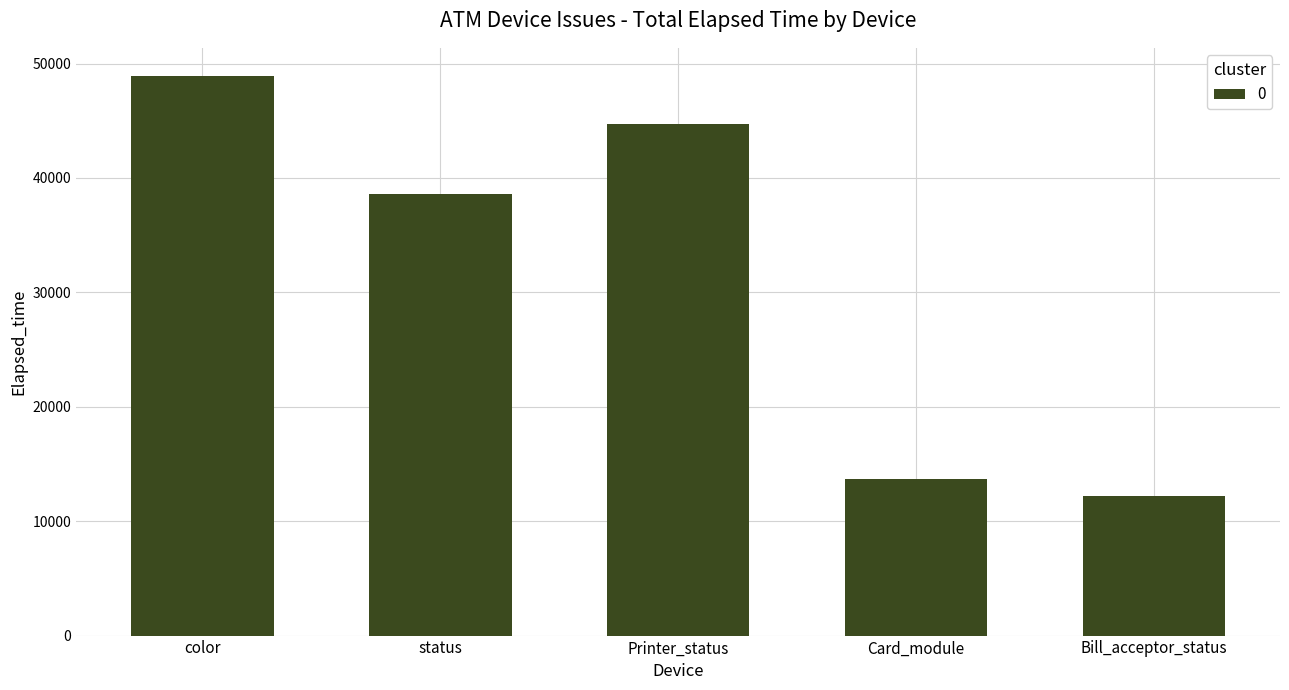

What is the ratio of the value at Card_module to the value at color?

0.3